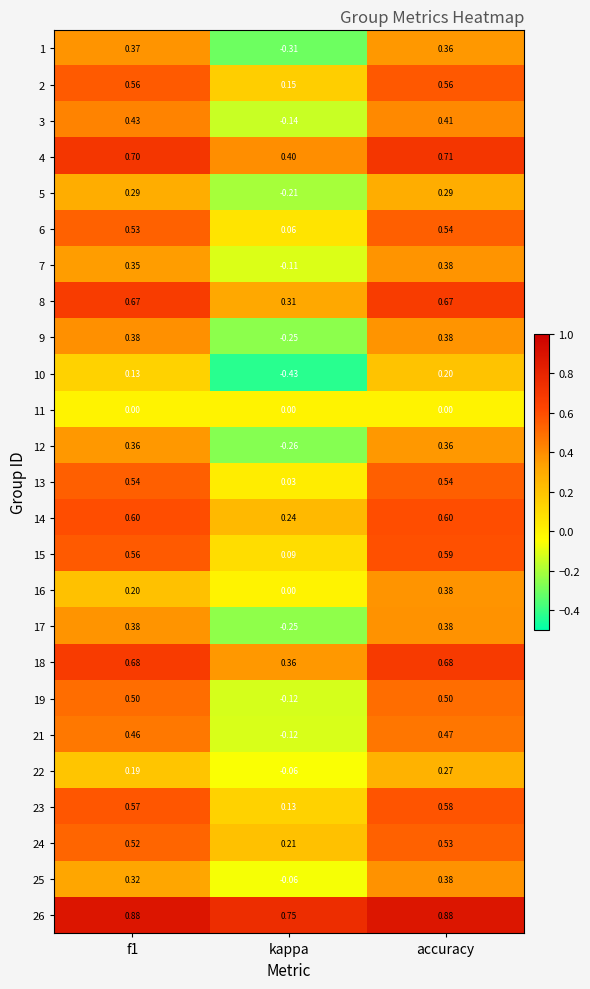

Which category has the lowest value in the 17 series?

kappa